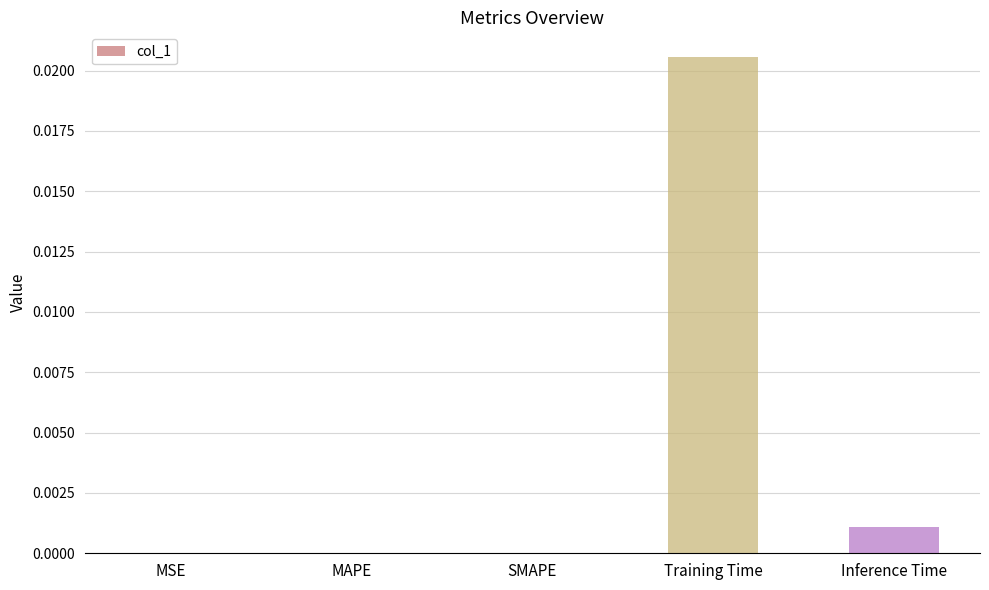

How many data points does each series have?

5